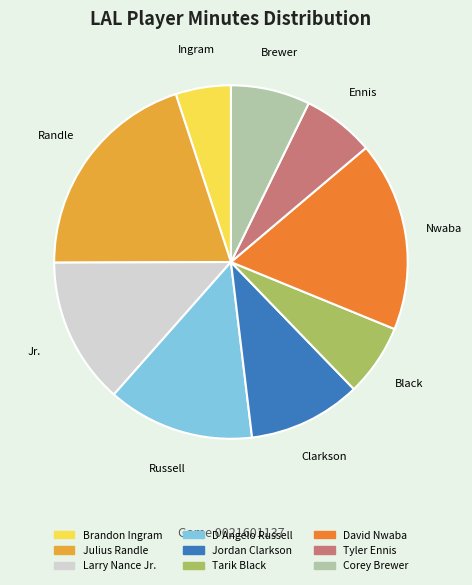

True or false: David Nwaba accounts for 4% of the total.

False